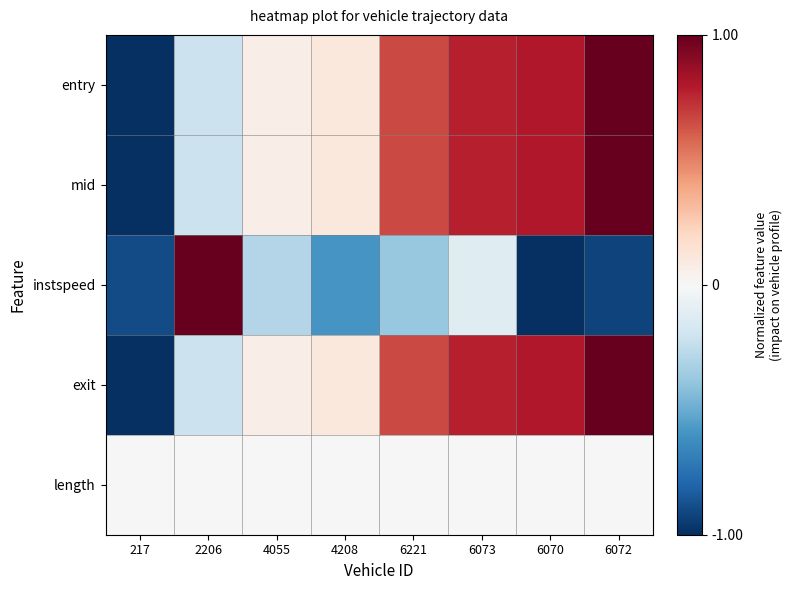

At which category does the chart reach its peak across all series?

6072